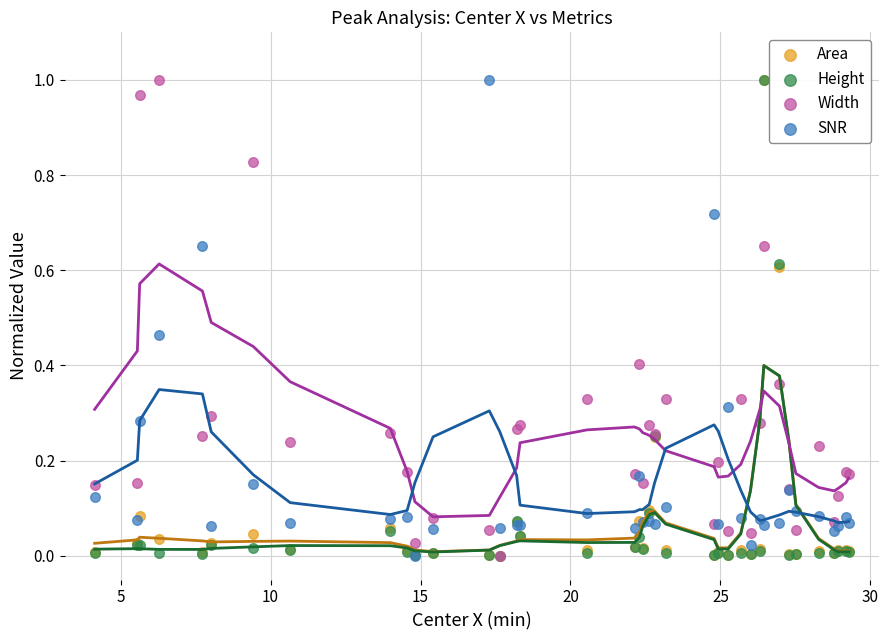

What are all the series names shown in the legend?

Area, Height, Width, SNR